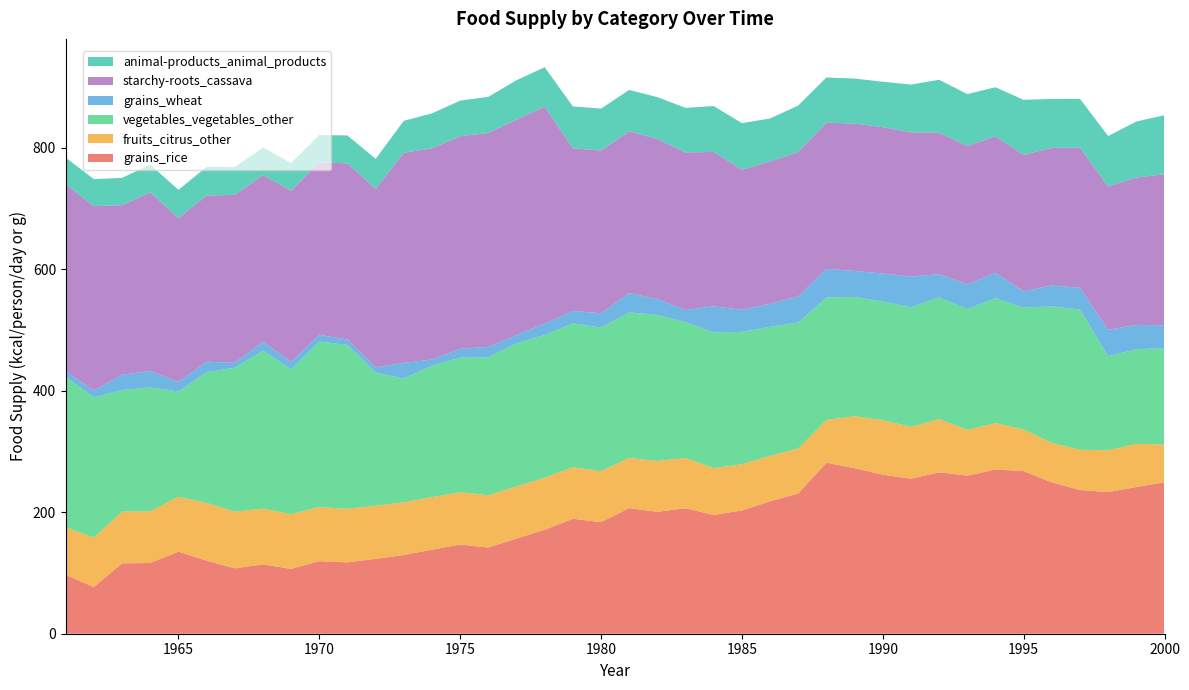

Reading left to right, list all the values displayed in this chart.

grains_rice: 1961=96.7	1962=77.0	1963=115.9	1964=116.4	1965=135.1	1966=120.3	1967=107.7	1968=114.2	1969=106.8	1970=119.5	1971=117.5	1972=123.3	1973=129.6	1974=138.4	1975=146.8	1976=141.9	1977=156.7	1978=171.2	1979=189.3	1980=183.8	1981=206.8	1982=200.8	1983=206.6	1984=195.6	1985=203.0	1986=218.1	1987=231.0	1988=281.6	1989=272.6	1990=261.9	1991=255.3	1992=265.8	1993=260.3	1994=270.4	1995=267.7	1996=249.3	1997=236.7	1998=233.2	1999=241.6	2000=249.3
fruits_citrus_other: 1961=78.9	1962=81.1	1963=85.2	1964=85.2	1965=90.4	1966=95.1	1967=93.4	1968=91.8	1969=90.1	1970=89.0	1971=88.2	1972=87.4	1973=86.8	1974=86.6	1975=86.3	1976=86.0	1977=85.8	1978=85.5	1979=84.9	1980=83.8	1981=82.7	1982=83.6	1983=82.7	1984=77.0	1985=76.2	1986=74.8	1987=74.0	1988=70.4	1989=85.5	1990=89.9	1991=85.2	1992=87.7	1993=75.3	1994=76.4	1995=68.5	1996=64.9	1997=66.3	1998=68.8	1999=71.0	2000=62.2
vegetables_vegetables_other: 1961=247.4	1962=231.0	1963=200.3	1964=204.1	1965=173.4	1966=215.3	1967=237.0	1968=260.3	1969=238.4	1970=272.6	1971=269.9	1972=219.2	1973=203.8	1974=216.4	1975=221.6	1976=227.1	1977=235.9	1978=235.1	1979=237.0	1980=236.4	1981=239.7	1982=240.5	1983=223.8	1984=223.6	1985=217.8	1986=212.6	1987=207.4	1988=201.6	1989=196.4	1990=195.3	1991=197.0	1992=200.3	1993=198.9	1994=205.8	1995=200.8	1996=224.9	1997=231.0	1998=155.1	1999=155.9	2000=158.9
grains_wheat: 1961=9.3	1962=11.5	1963=25.2	1964=26.8	1965=15.6	1966=17.3	1967=7.9	1968=14.8	1969=12.3	1970=11.2	1971=8.8	1972=8.8	1973=25.8	1974=10.1	1975=14.5	1976=17.3	1977=13.4	1978=18.9	1979=20.3	1980=23.8	1981=31.8	1982=26.3	1983=20.0	1984=43.0	1985=36.4	1986=37.8	1987=42.7	1988=47.1	1989=43.0	1990=46.0	1991=50.7	1992=38.4	1993=40.8	1994=41.6	1995=26.8	1996=34.5	1997=35.6	1998=43.3	1999=40.0	2000=37.5
starchy-roots_cassava: 1961=307.9	1962=303.6	1963=279.2	1964=294.2	1965=270.1	1966=273.7	1967=276.7	1968=274.2	1969=281.9	1970=284.1	1971=290.1	1972=293.7	1973=346.0	1974=347.9	1975=350.1	1976=352.3	1977=354.8	1978=357.3	1979=267.9	1980=267.9	1981=266.3	1982=263.6	1983=259.5	1984=254.2	1985=230.7	1986=234.5	1987=238.1	1988=241.1	1989=242.5	1990=241.1	1991=237.5	1992=232.9	1993=227.9	1994=224.9	1995=224.7	1996=226.6	1997=230.7	1998=236.2	1999=242.7	2000=249.0
animal-products_animal_products: 1961=43.8	1962=44.4	1963=44.9	1964=45.8	1965=46.3	1966=47.1	1967=45.8	1968=45.5	1969=45.8	1970=44.9	1971=46.0	1972=49.6	1973=52.6	1974=57.5	1975=58.6	1976=59.5	1977=64.9	1978=64.9	1979=69.0	1980=69.0	1981=68.2	1982=68.8	1983=73.4	1984=75.6	1985=76.7	1986=70.7	1987=76.7	1988=74.2	1989=74.2	1990=74.8	1991=78.6	1992=87.1	1993=85.5	1994=80.8	1995=90.7	1996=80.5	1997=80.5	1998=83.0	1999=92.3	2000=97.0